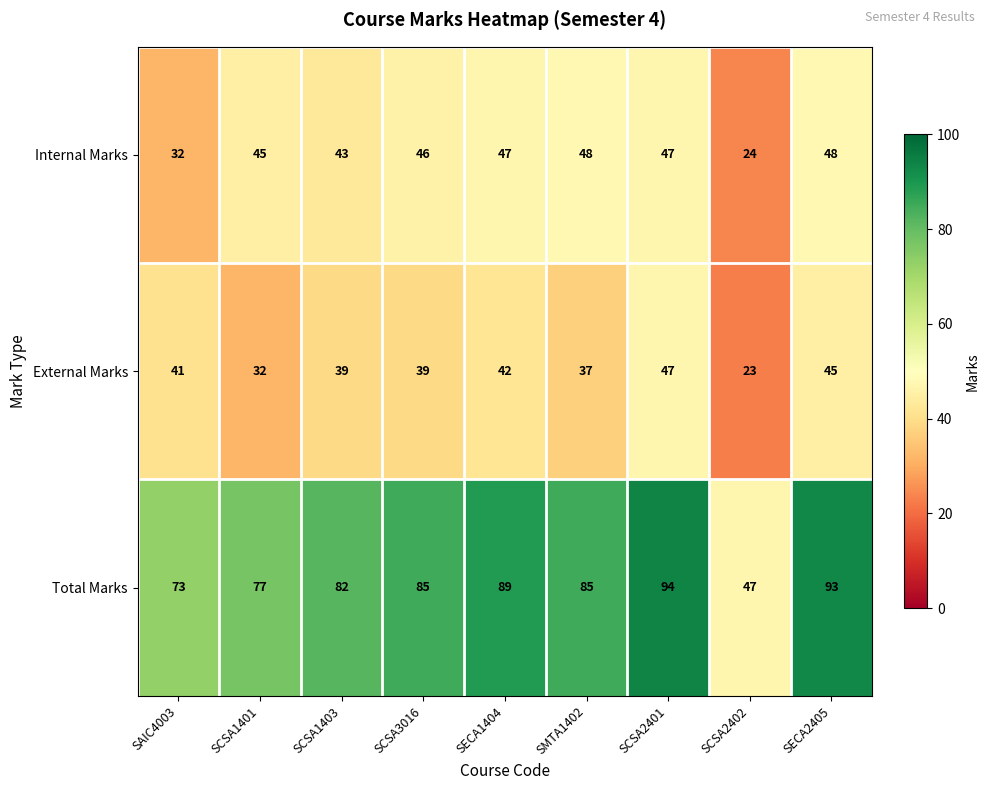

The Total Marks series shows 72 at SCSA2402. True or false?

False